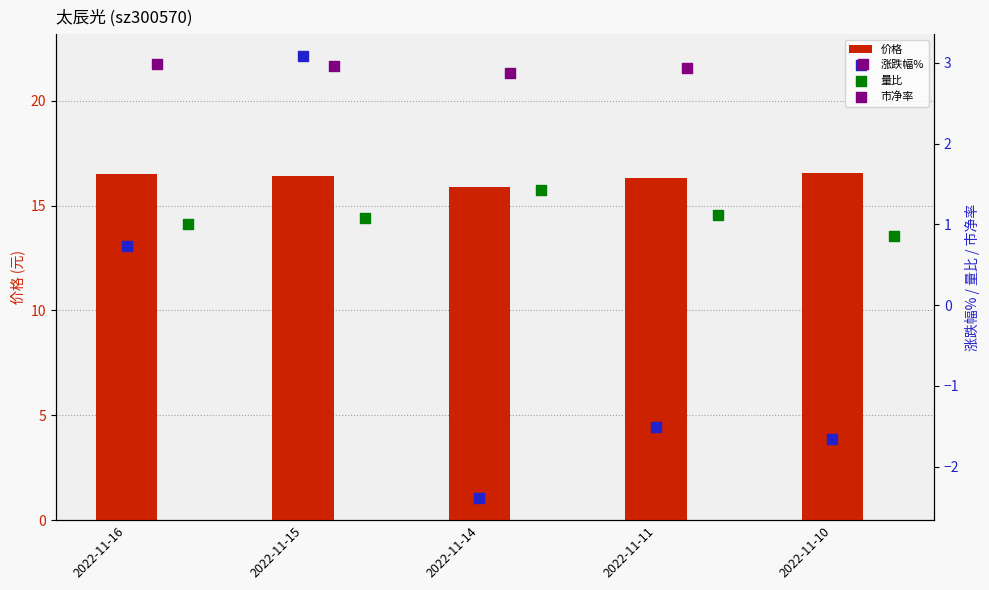

Which series reaches the minimum Y coordinate?

涨跌幅%